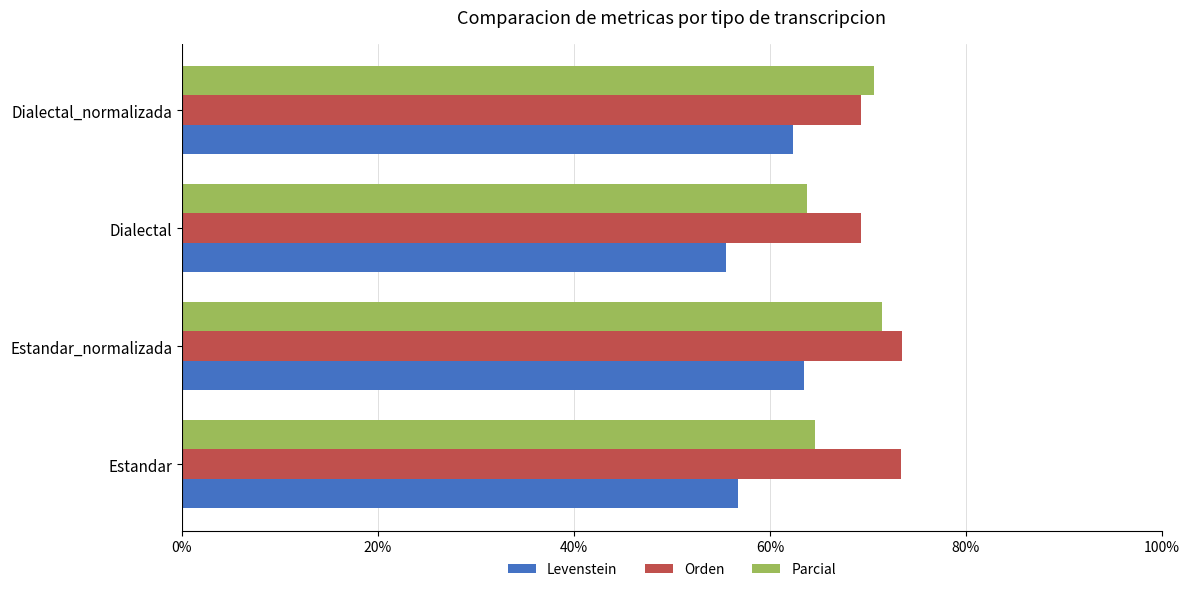

What is the maximum value for Parcial?

71.5